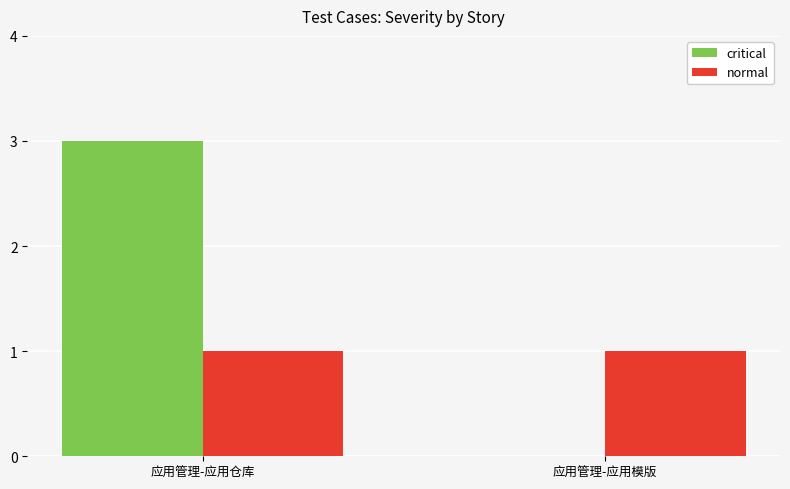

What is the approximate value of normal at 应用管理-应用模版?

1